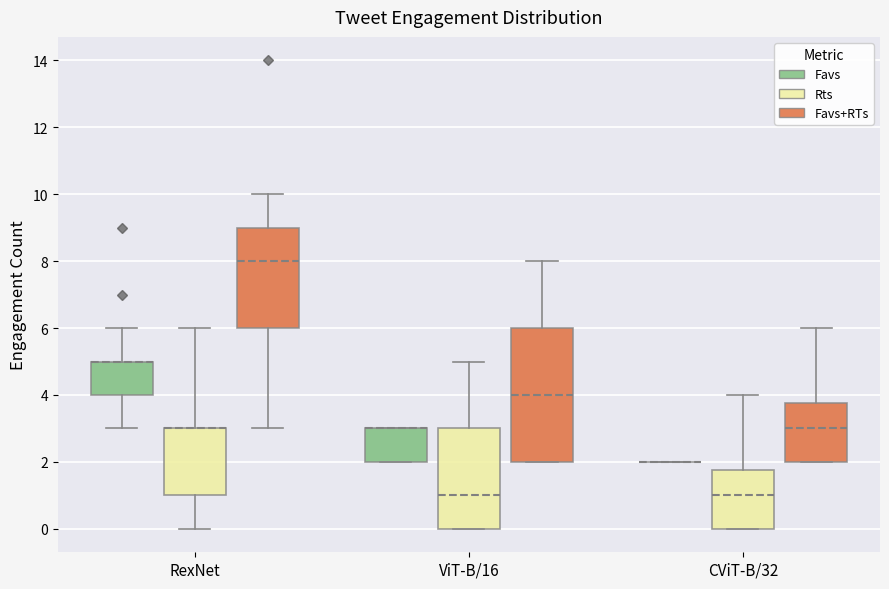

Reading left to right, transcribe this box plot: for each box, give where its median line is, the range the box spans, and where its two whiskers end, as read against the y-axis. The values are not printed on the chart, so give them approximately, as read against the axis.

RexNet (Favs): median 5.0 (drawn on the box's upper edge), box 4.0 to 5.0, whiskers 3.0 to 6.0
RexNet (Rts): median 3.0 (drawn on the box's upper edge), box 1.0 to 3.0, whiskers 0.0 to 6.0
RexNet (Favs+RTs): median 8.0, box 6.0 to 9.0, whiskers 3.0 to 10.0
ViT-B/16 (Favs): median 3.0 (drawn on the box's upper edge), box 2.0 to 3.0, whiskers 2.0 to 3.0
ViT-B/16 (Rts): median 1.0, box 0.0 to 3.0, whiskers 0.0 to 5.0
ViT-B/16 (Favs+RTs): median 4.0, box 2.0 to 6.0, whiskers 2.0 to 8.0
CViT-B/32 (Favs): box collapsed to a line at 2.0, whiskers 2.0 to 2.0
CViT-B/32 (Rts): median 1.0, box 0.0 to 1.8, whiskers 0.0 to 4.0
CViT-B/32 (Favs+RTs): median 3.0, box 2.0 to 3.8, whiskers 2.0 to 6.0